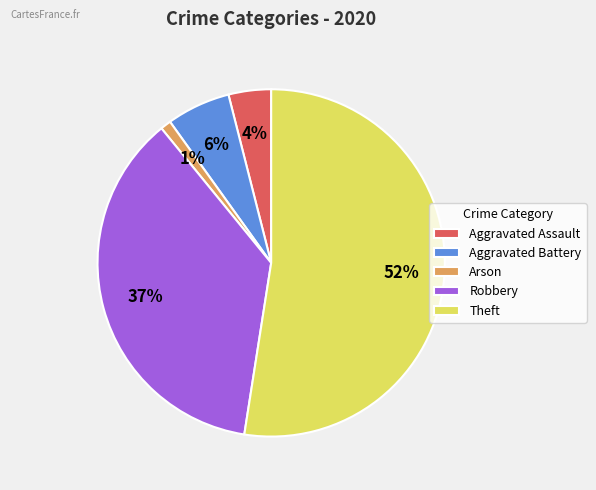

True or false: Robbery accounts for 42% of the total.

False